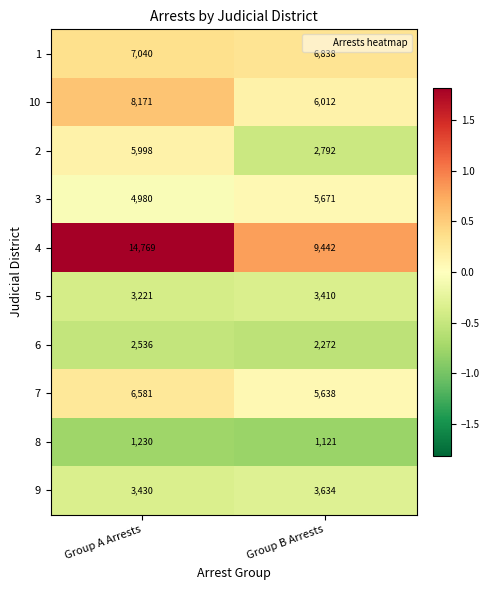

Which label corresponds to the smallest value in the chart?

Group B Arrests